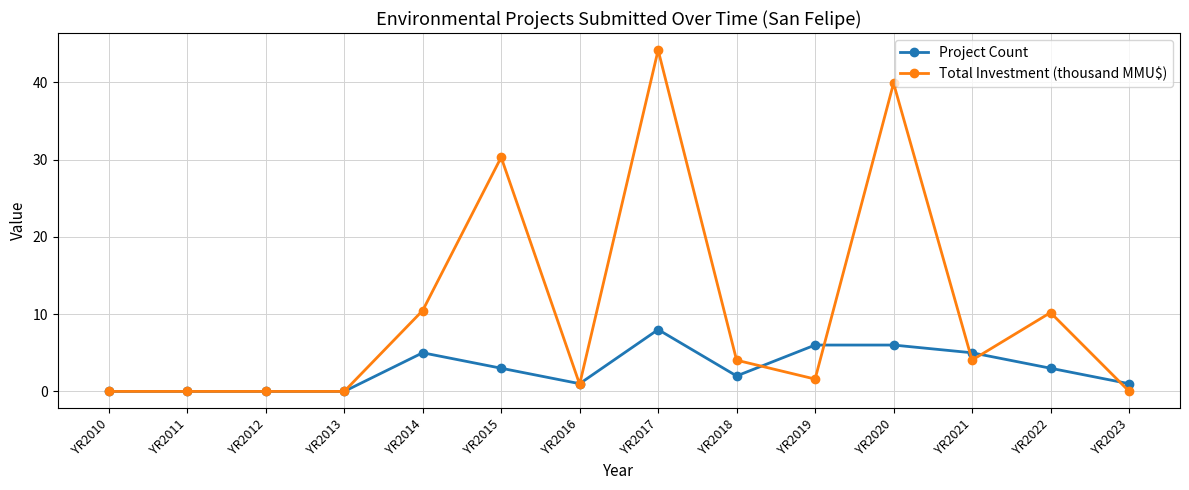

True or false: Project Count has more than 0 points higher than both neighbors.

True